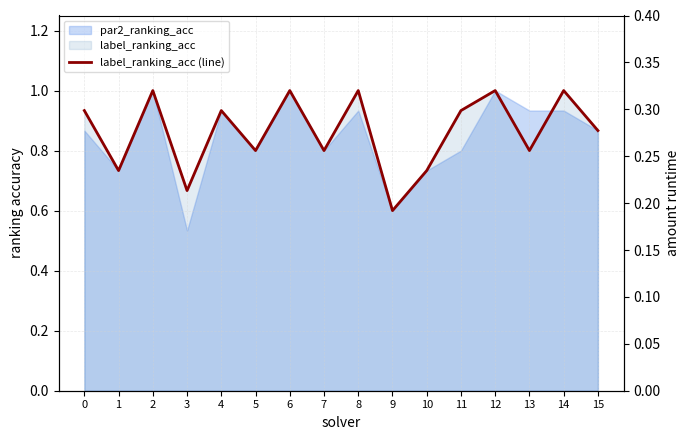

What is the average value of the label_ranking_acc (line) series?

0.9